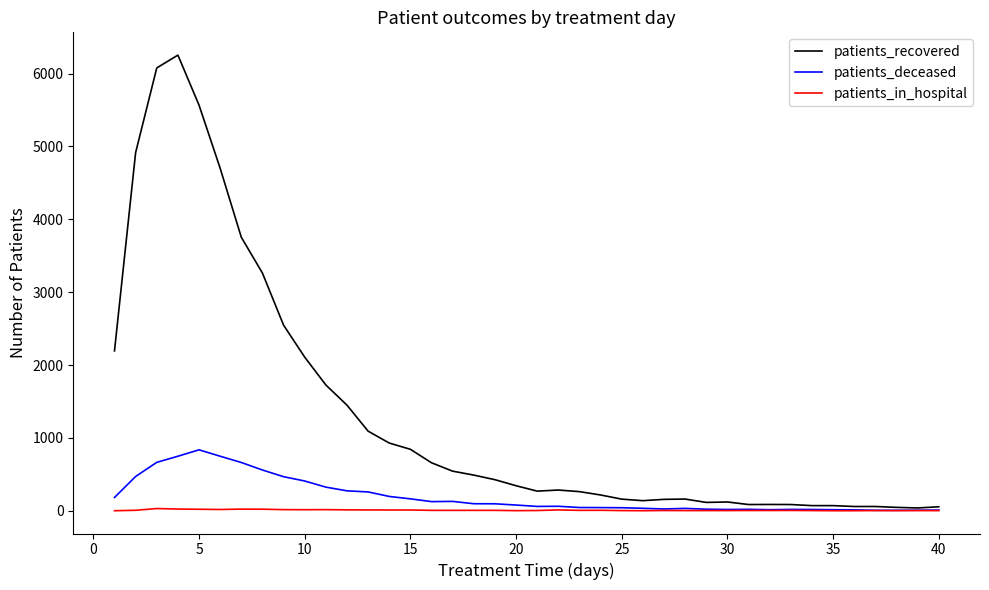

What is the sum of all patients_deceased values?

7977